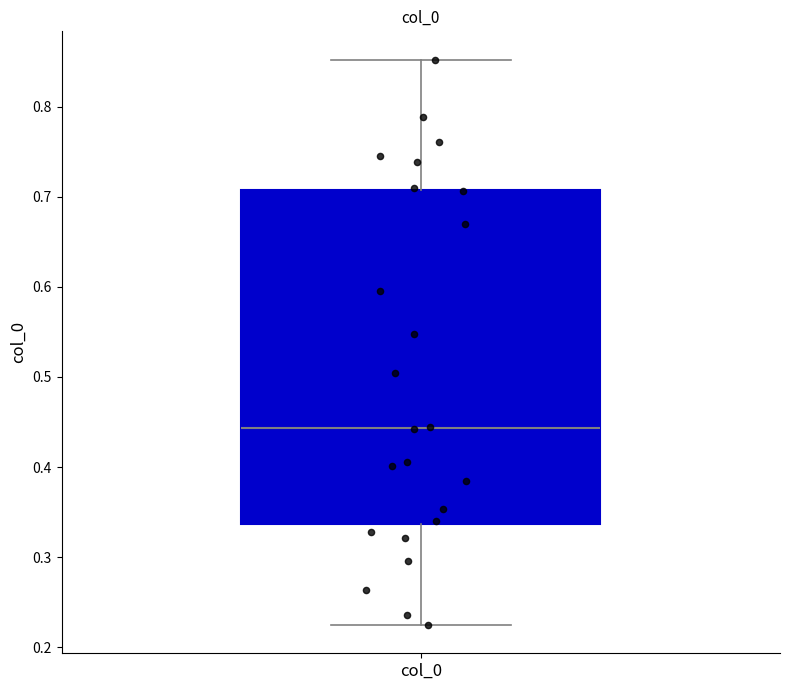

Read this box plot against the y-axis: the position of the median line, the range covered by the box, and the ends of both whiskers. The values are not printed on the chart, so give them approximately, as read against the axis.

median 0.44, box 0.34 to 0.71, whiskers 0.22 to 0.85